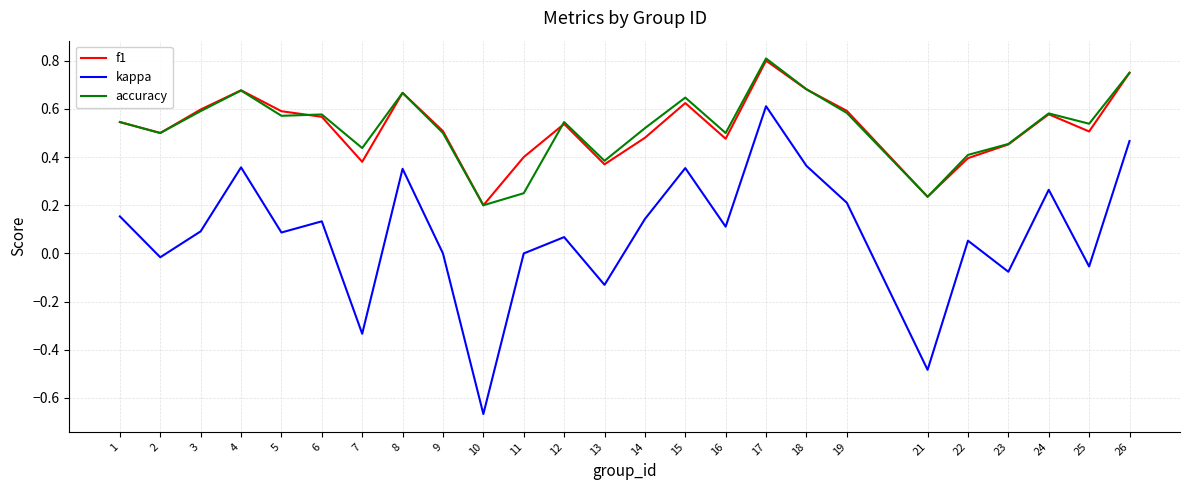

What is the sum of all accuracy values?

13.2